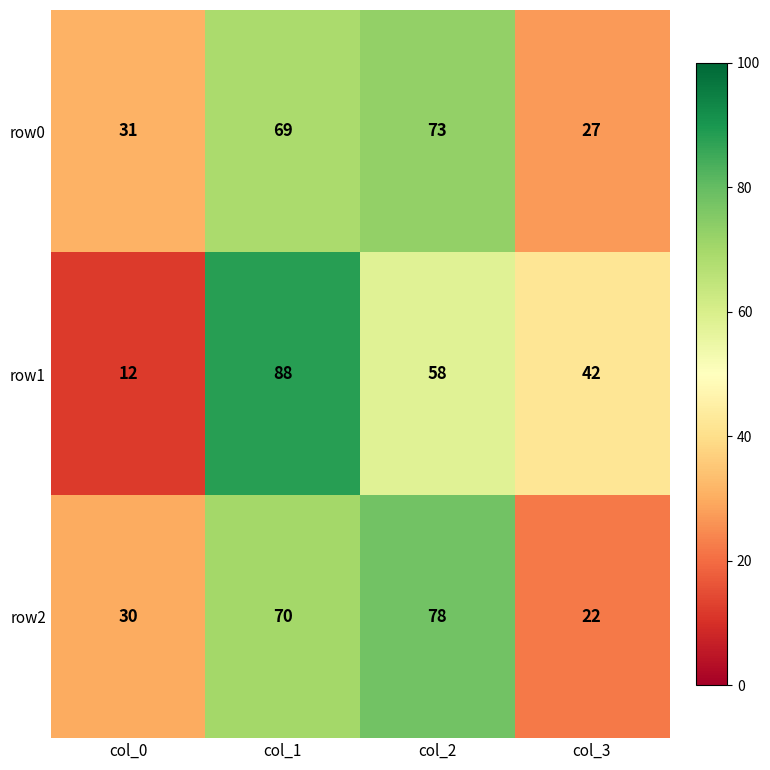

What is the sum of the row2 values at col_1 and col_3?

92